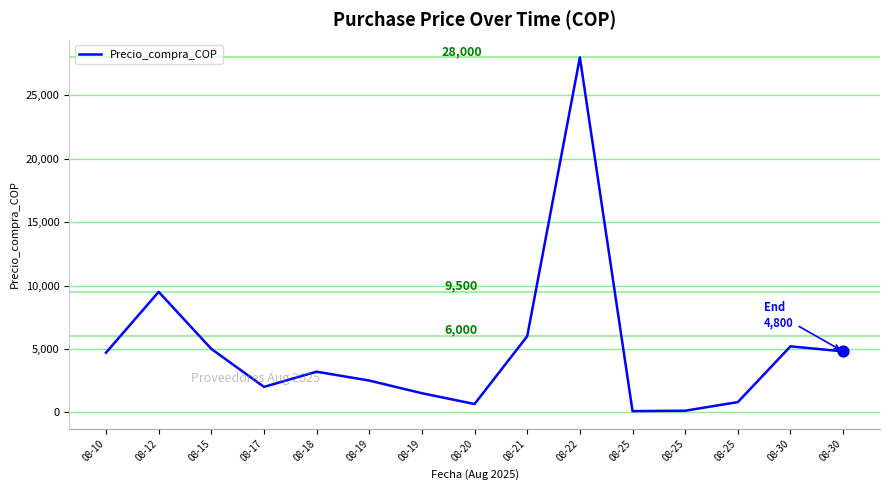

Between 08-17 and 08-10, which is larger?

08-10